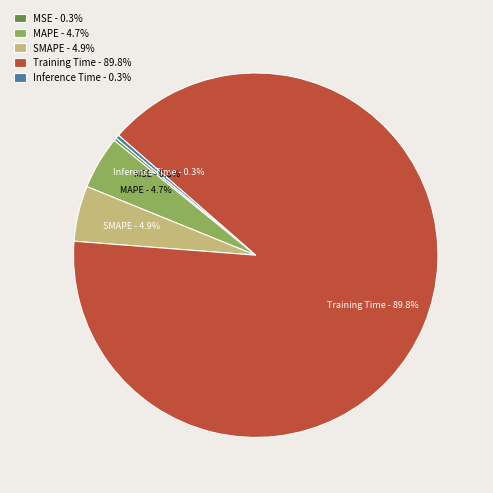

Is there a majority slice in this chart?

Yes